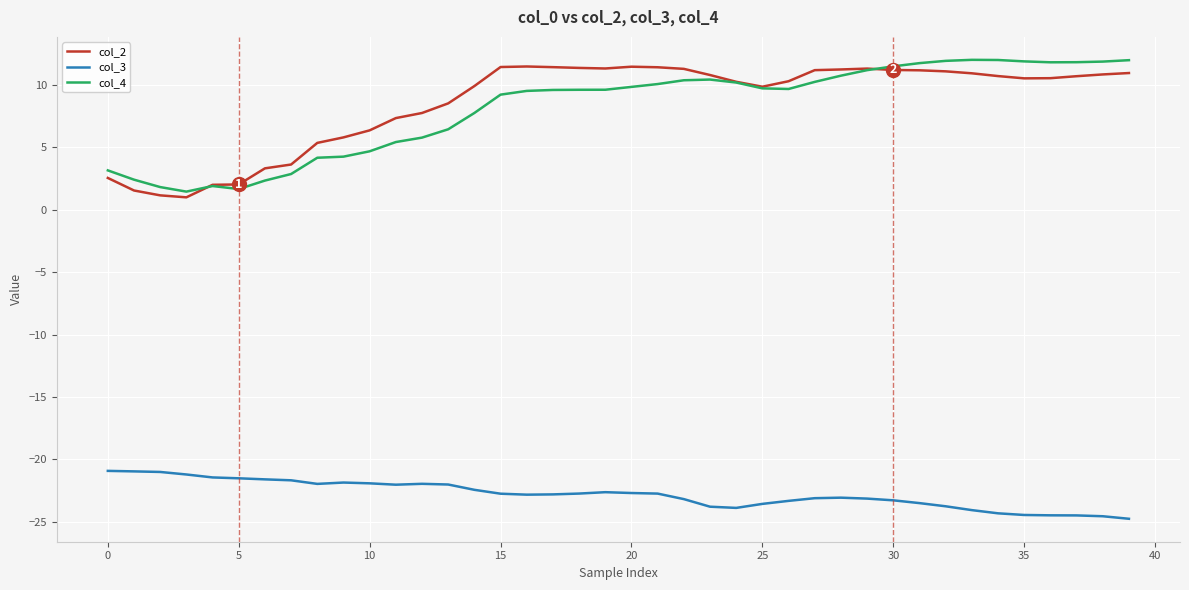

True or false: col_4 and col_3 cross at least once.

False